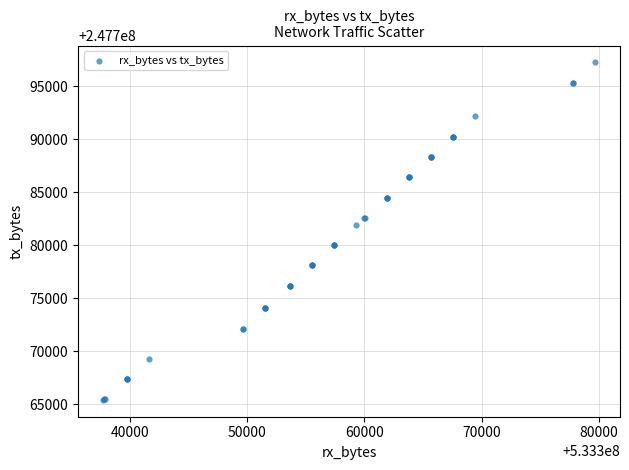

What Y value in the scatter plot is closest to 247781332?

247781941